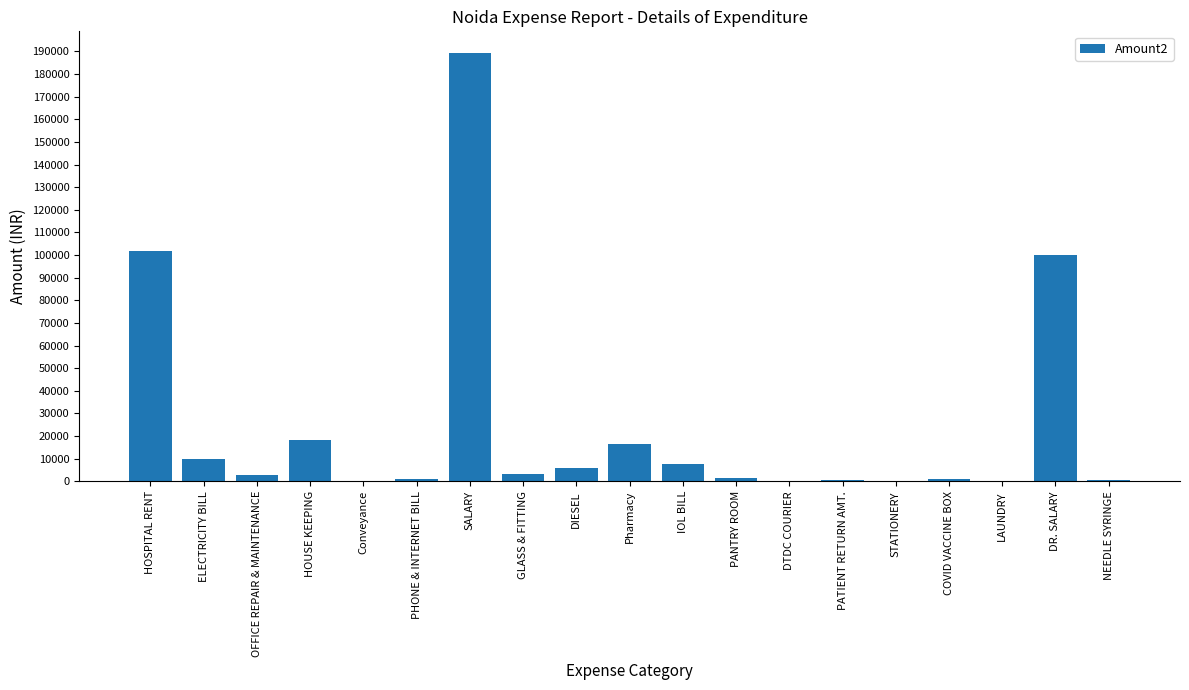

What is the maximum value shown in the chart?

189441